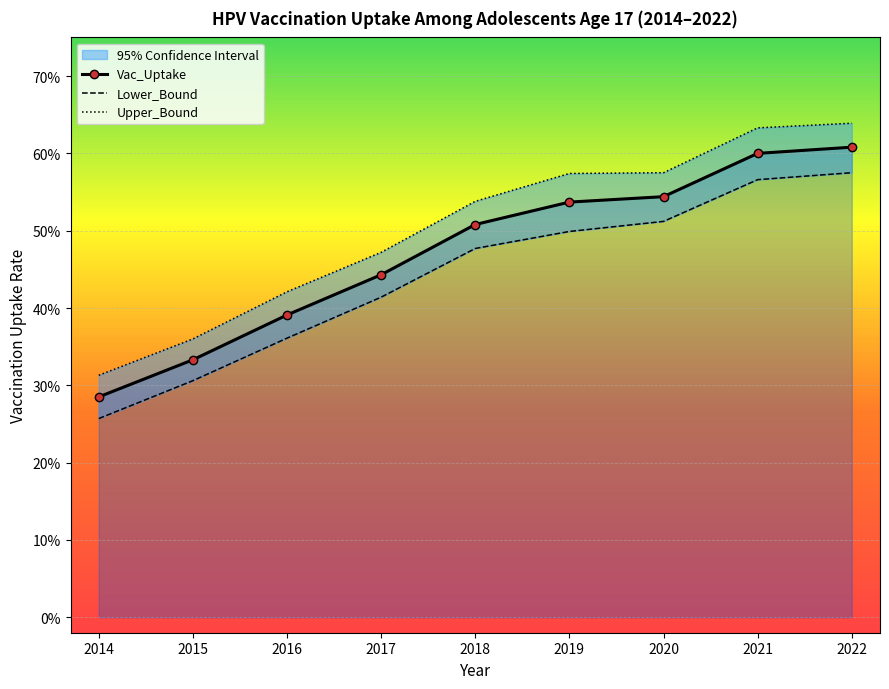

Which category has the highest value across all series?

2022